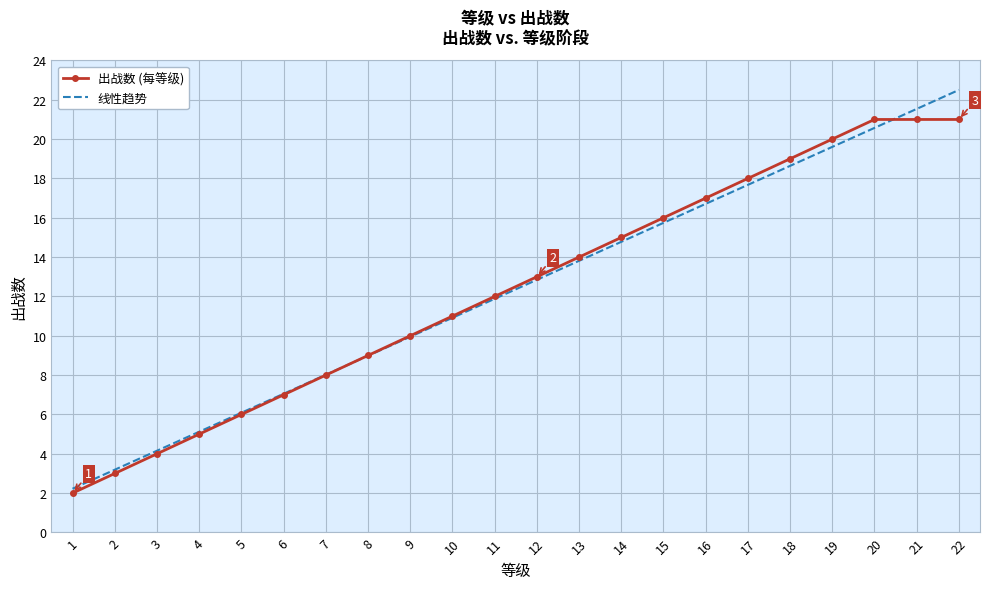

Which series has the largest range (max minus min)?

线性趋势